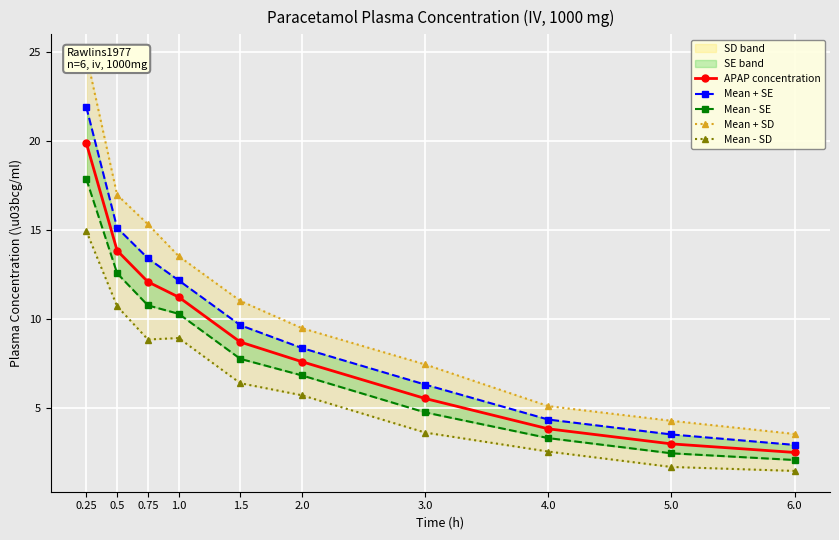

What are all the series names shown in the legend?

APAP concentration, Mean + SE, Mean - SE, Mean + SD, Mean - SD